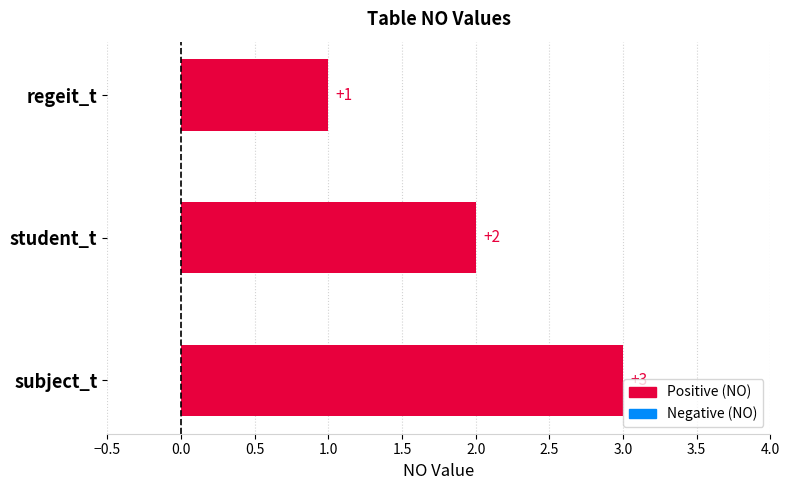

The value at regeit_t is 1. True or false?

True